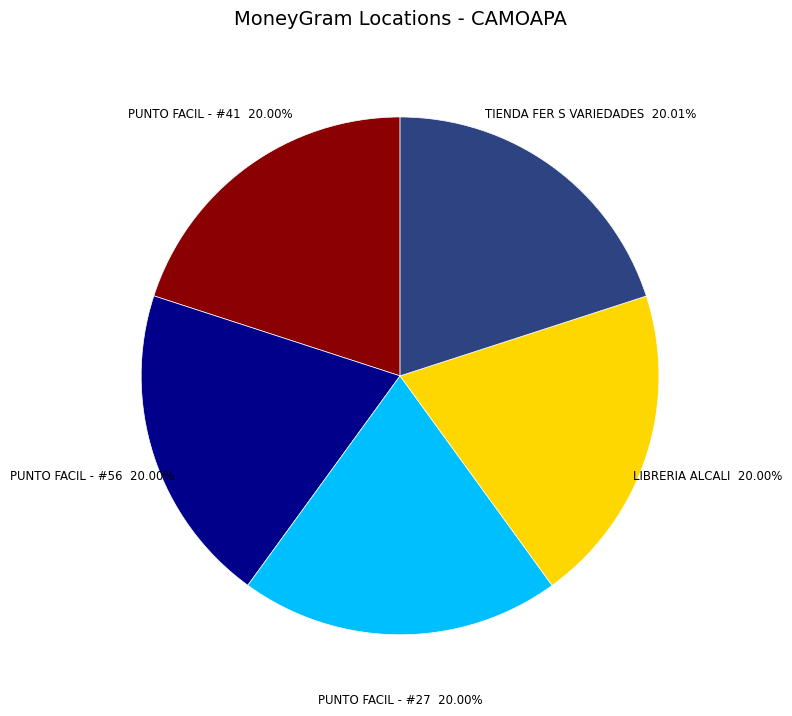

Is there a majority slice in this chart?

No